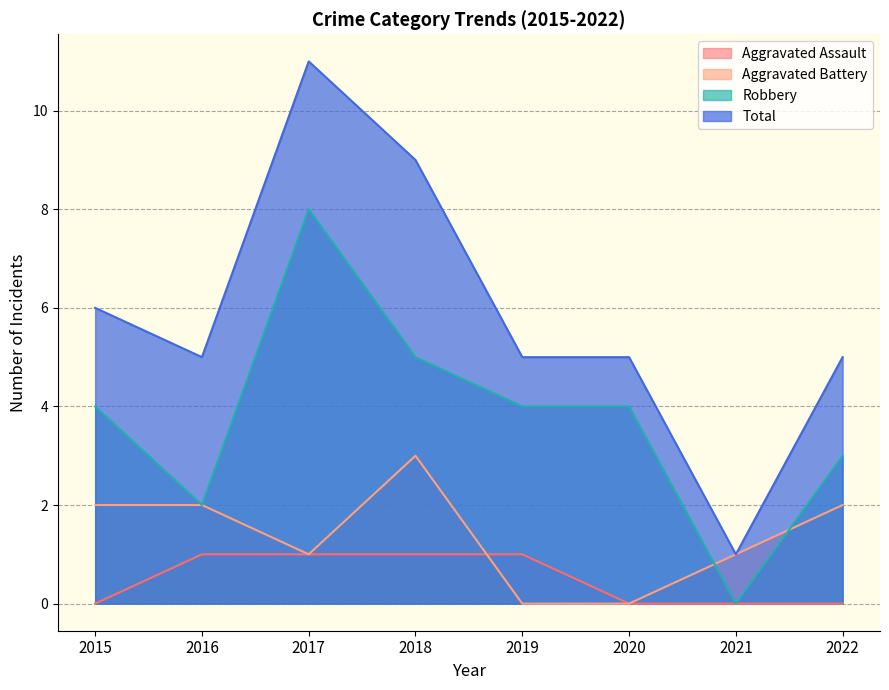

What is the difference between the Aggravated Battery values at 2019 and 2018?

3